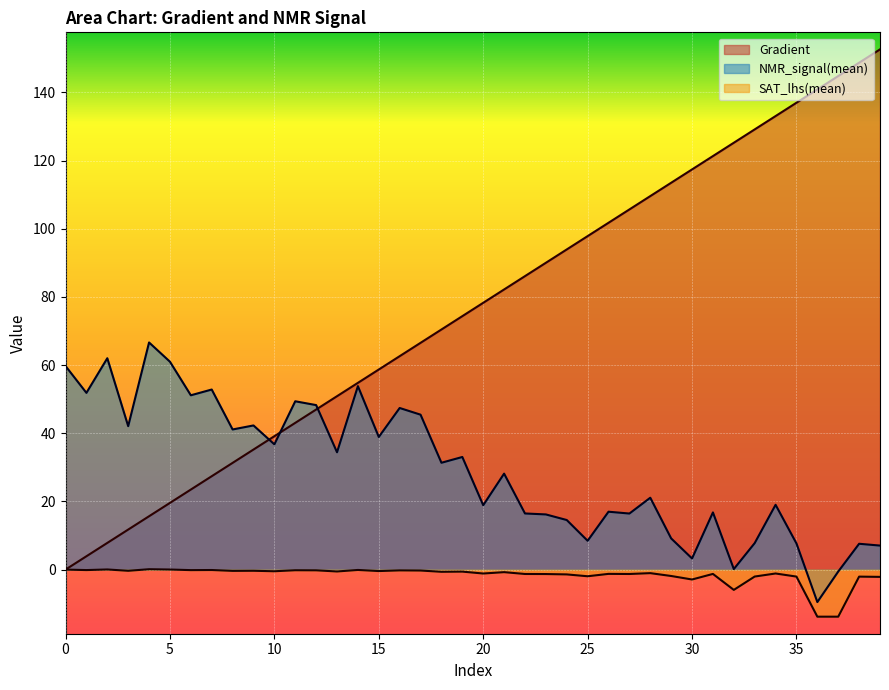

True or false: Gradient and SAT_lhs(std) intersect in this chart.

False